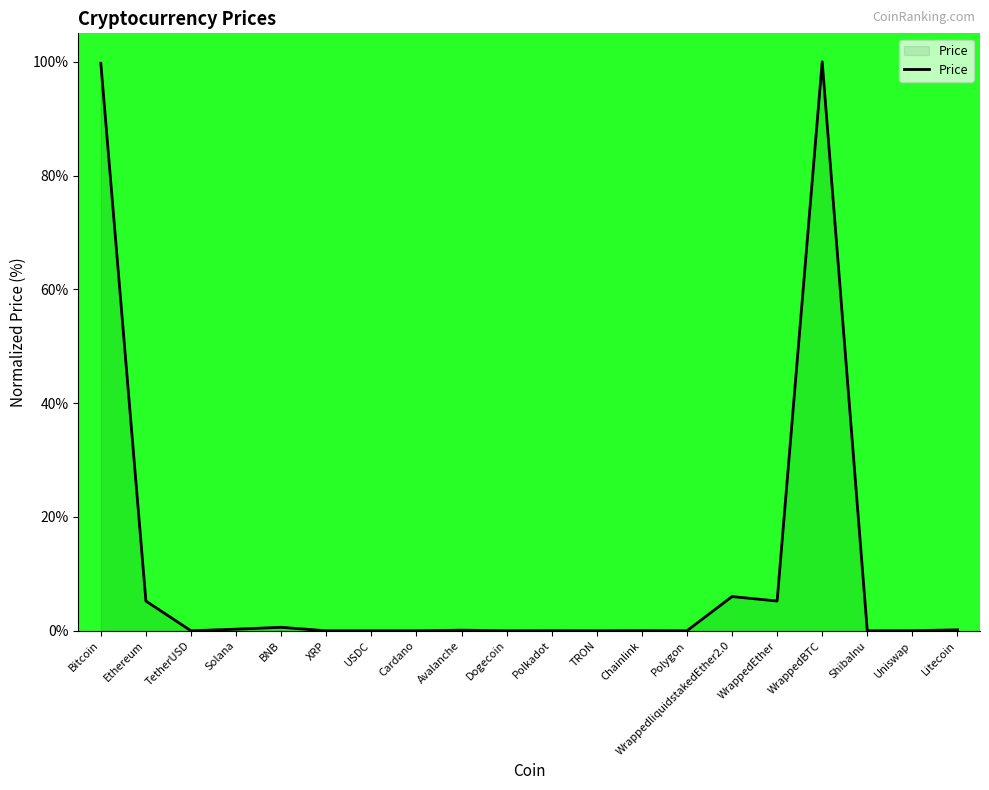

True or false: the data has more than 0 interior local peaks.

True